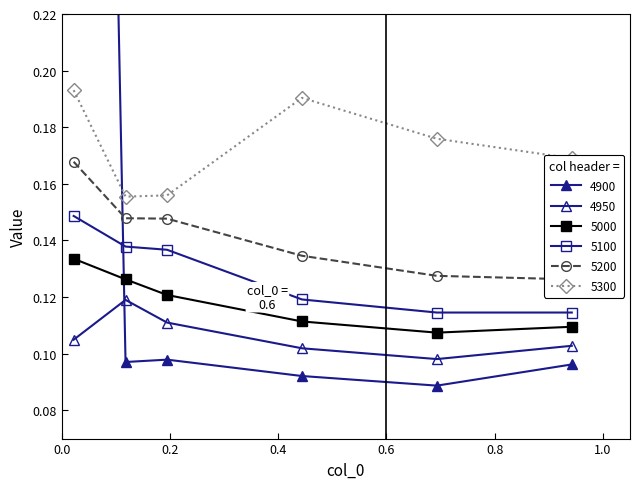

What position from the left is 0.8?

5